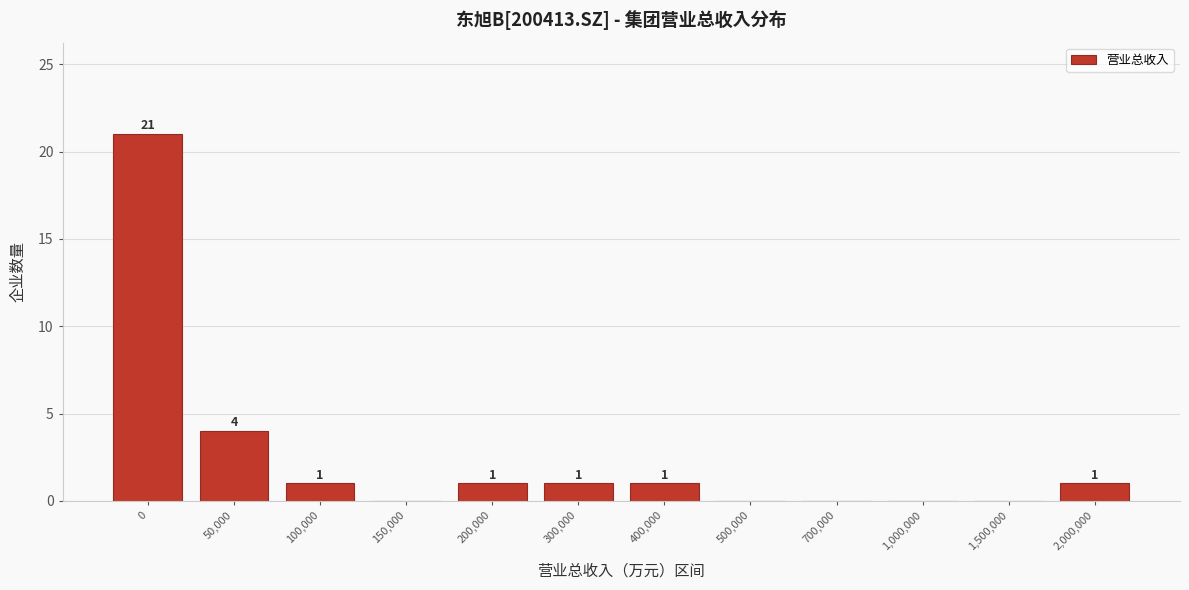

Reading left to right, transcribe all the data shown in this chart.

0=21	50,000=4	100,000=1	150,000=0	200,000=1	300,000=1	400,000=1	500,000=0	700,000=0	1,000,000=0	1,500,000=0	2,000,000=1